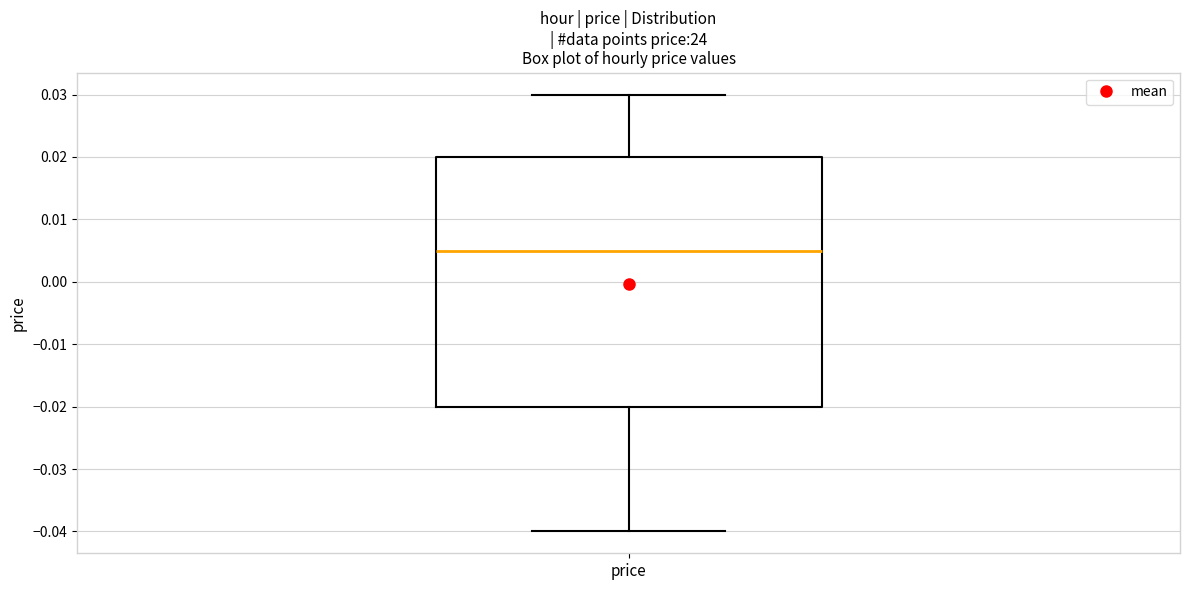

Read this box plot against the y-axis: the position of the median line, the range covered by the box, and the ends of both whiskers. The values are not printed on the chart, so give them approximately, as read against the axis.

median 0.005, box -0.020 to 0.020, whiskers -0.040 to 0.030